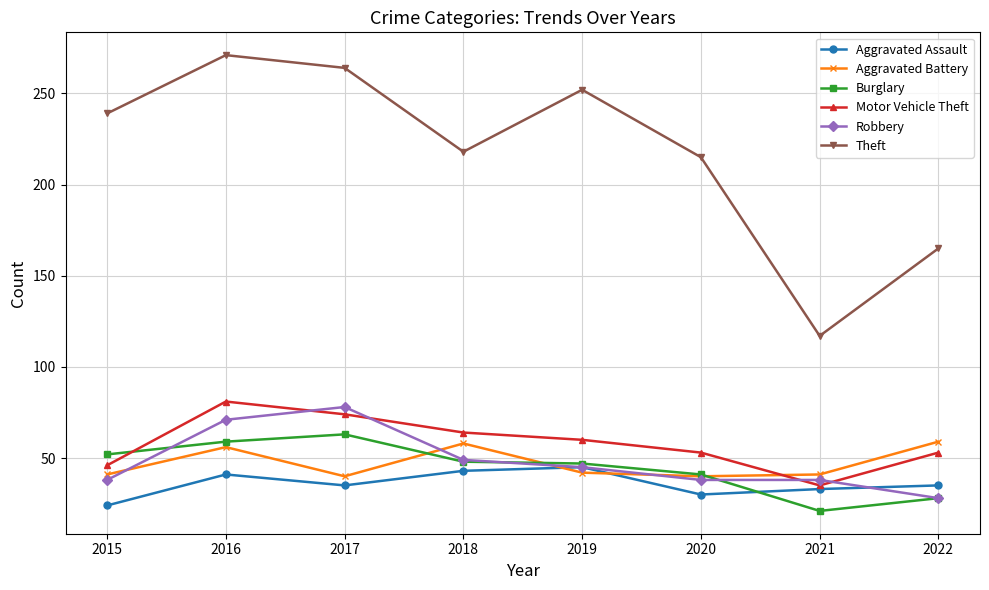

What is the difference between the second highest and second lowest values in the Motor Vehicle Theft series?

28